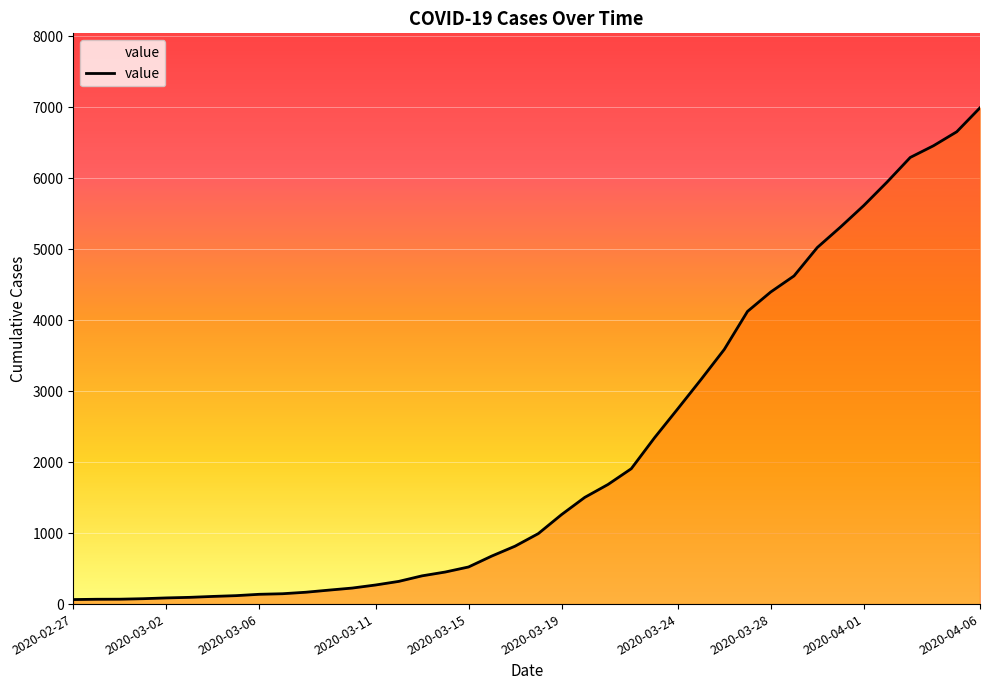

How many distinct data groups are displayed?

1